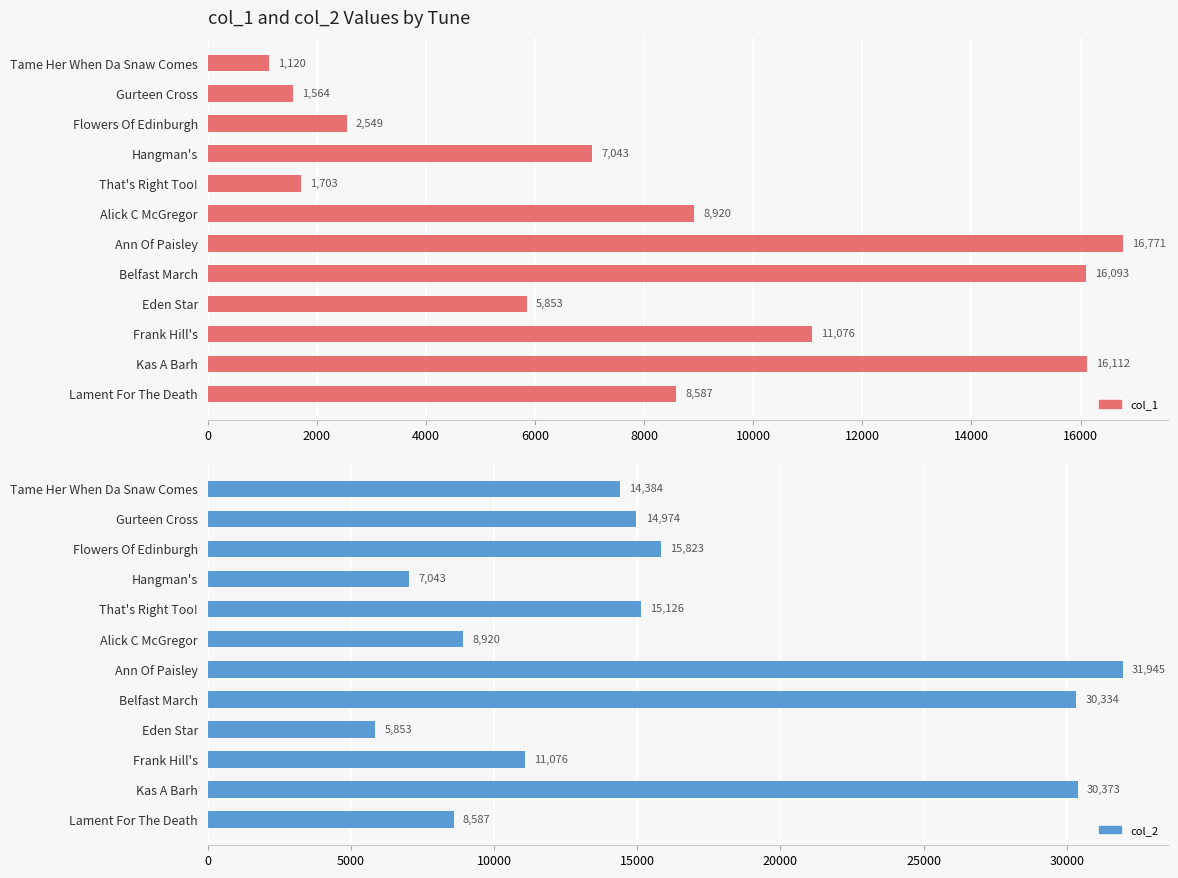

How many bars are there in each group?

2